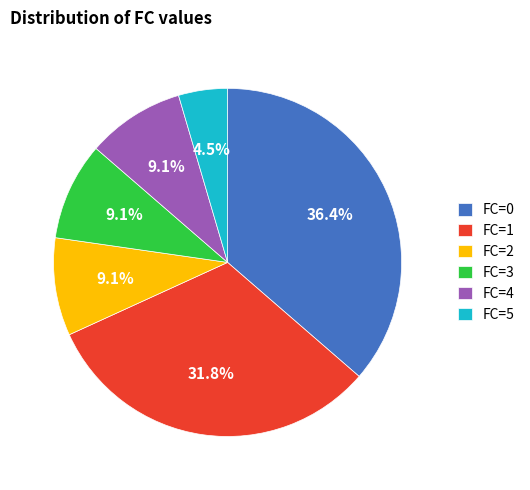

How many segments does this pie chart have?

6